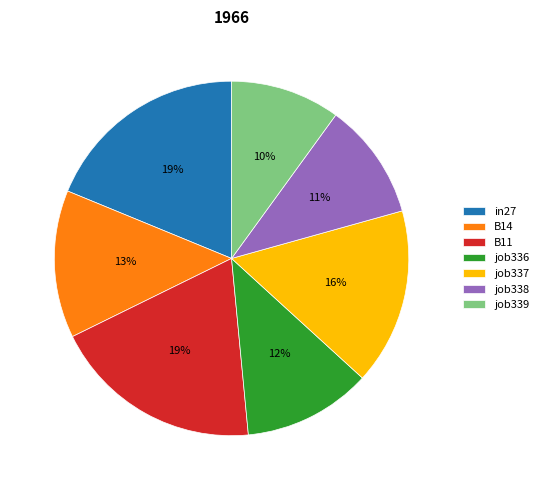

How many segments does this pie chart have?

7